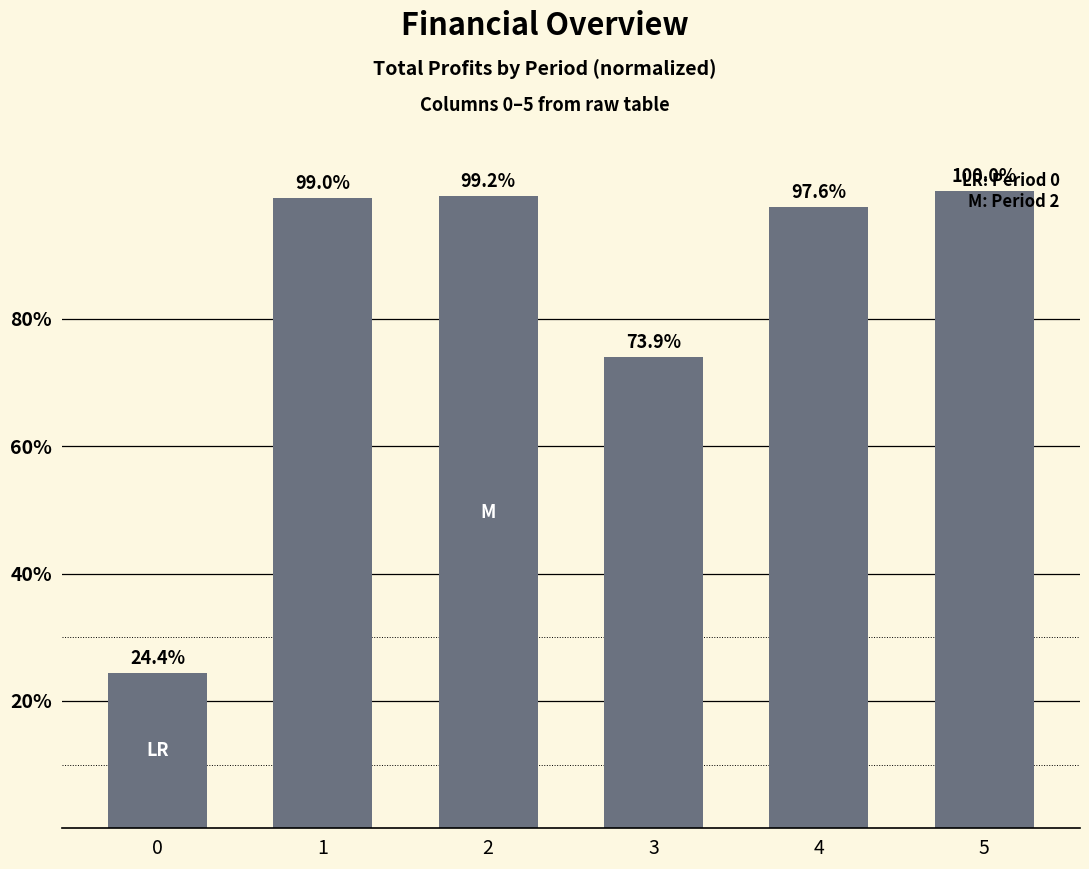

The chart shows a value of 99.2 at 2. True or false?

True